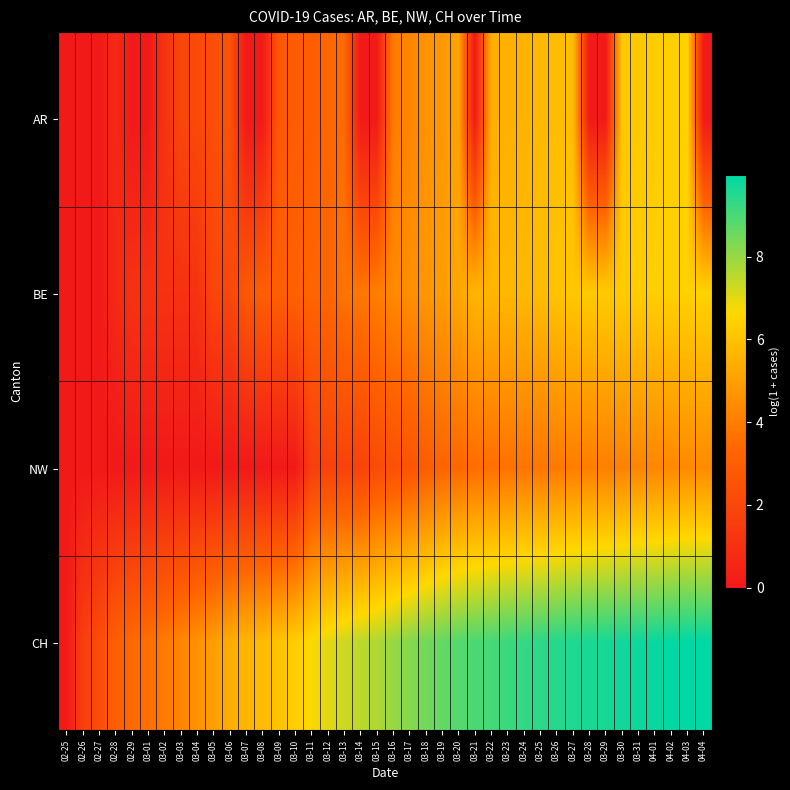

Which category has the lowest value across all series?

02-25